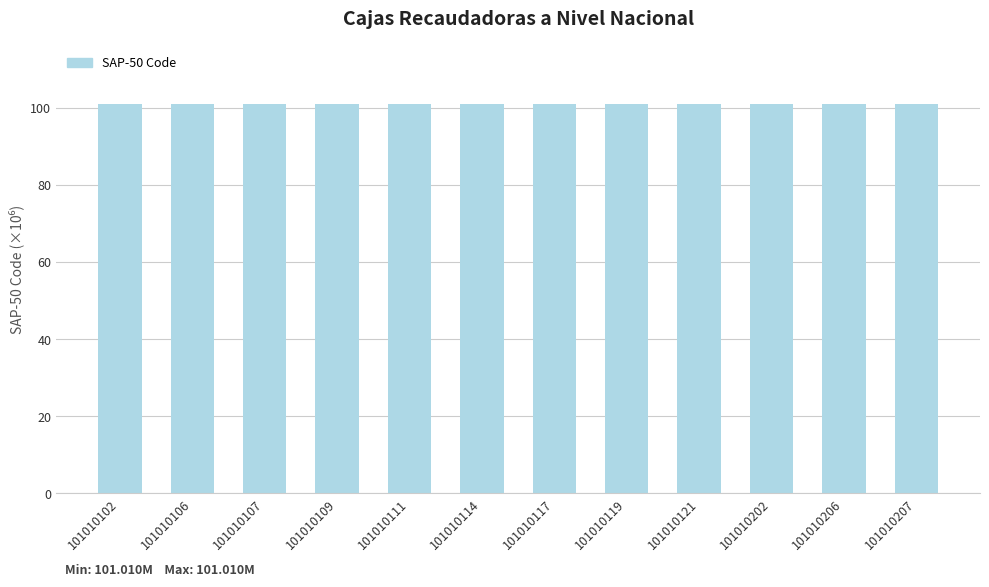

How many data points does each series have?

12